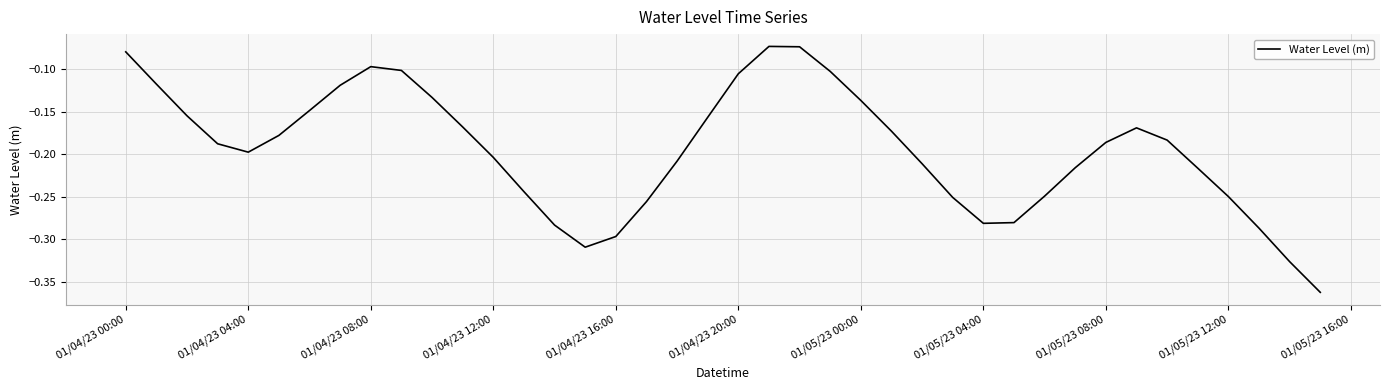

What is the difference between the maximum and minimum values?

0.3